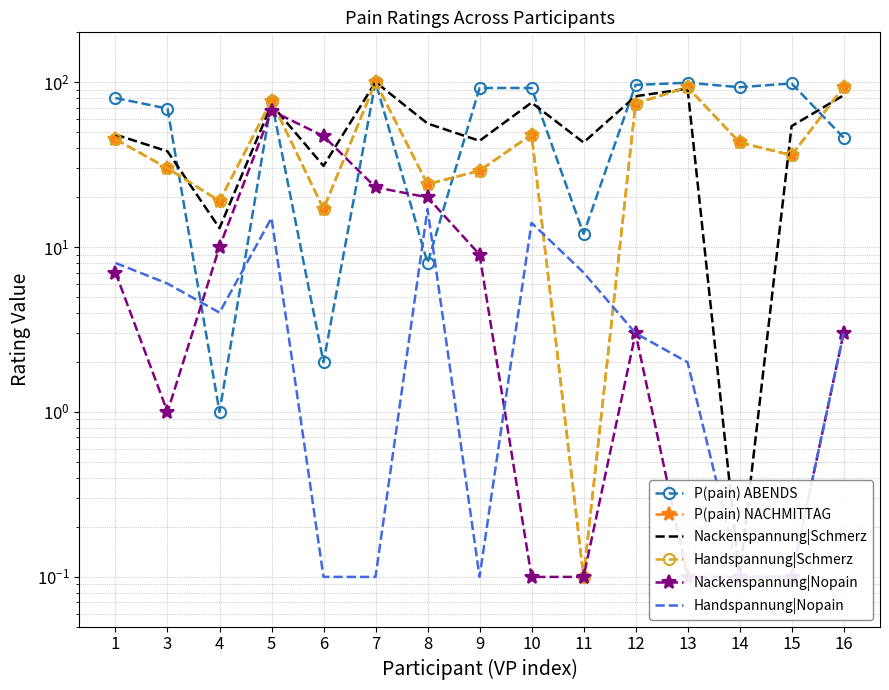

Where does the P(pain) NACHMITTAG series first go above 43?

1